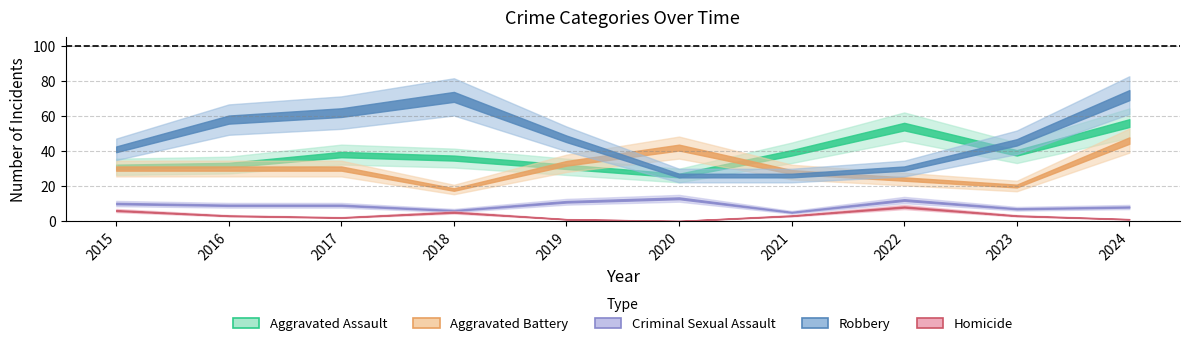

Which label corresponds to the smallest value in the chart?

2020